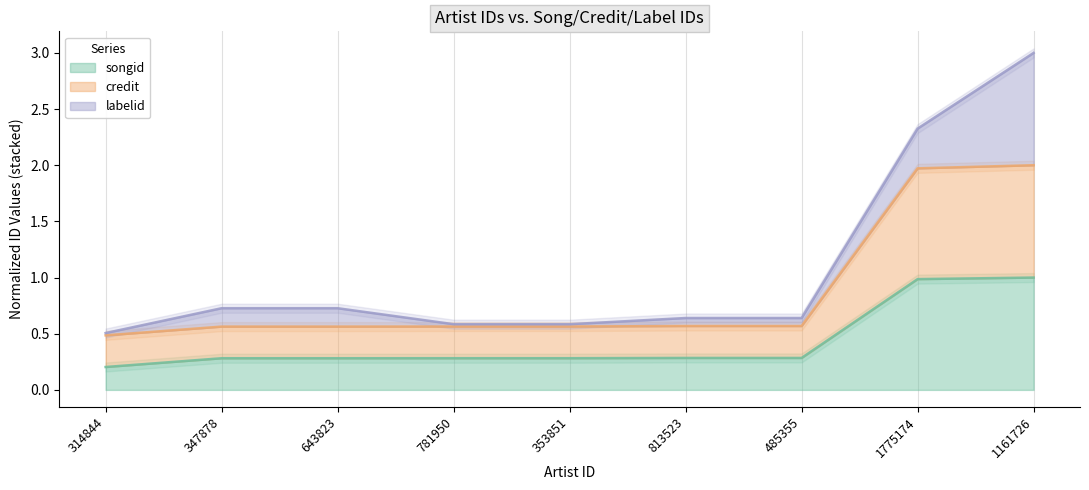

The value of songid at 813523 is 0.3. True or false?

True